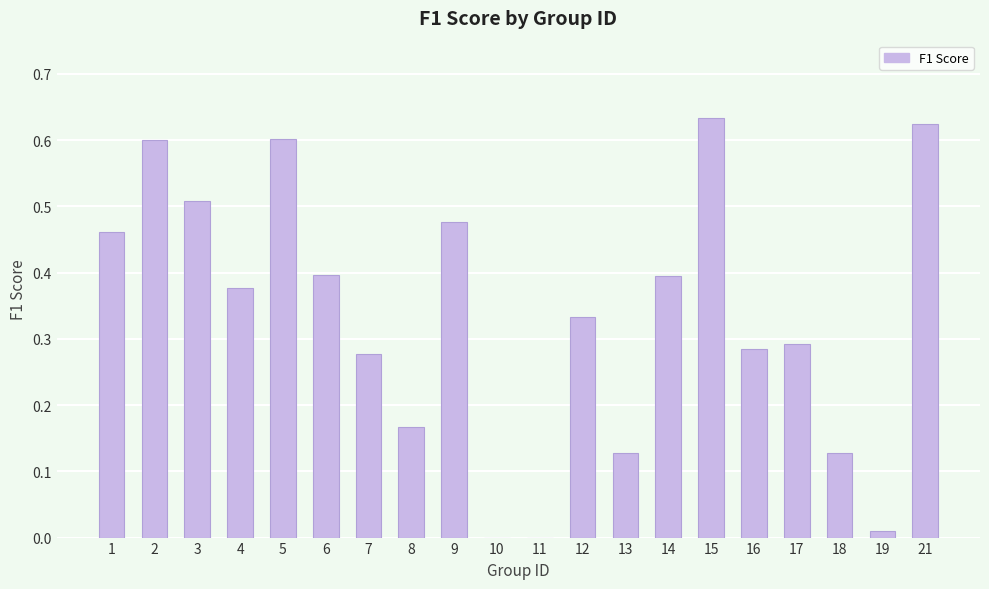

The value at 13 is 0.2. True or false?

False